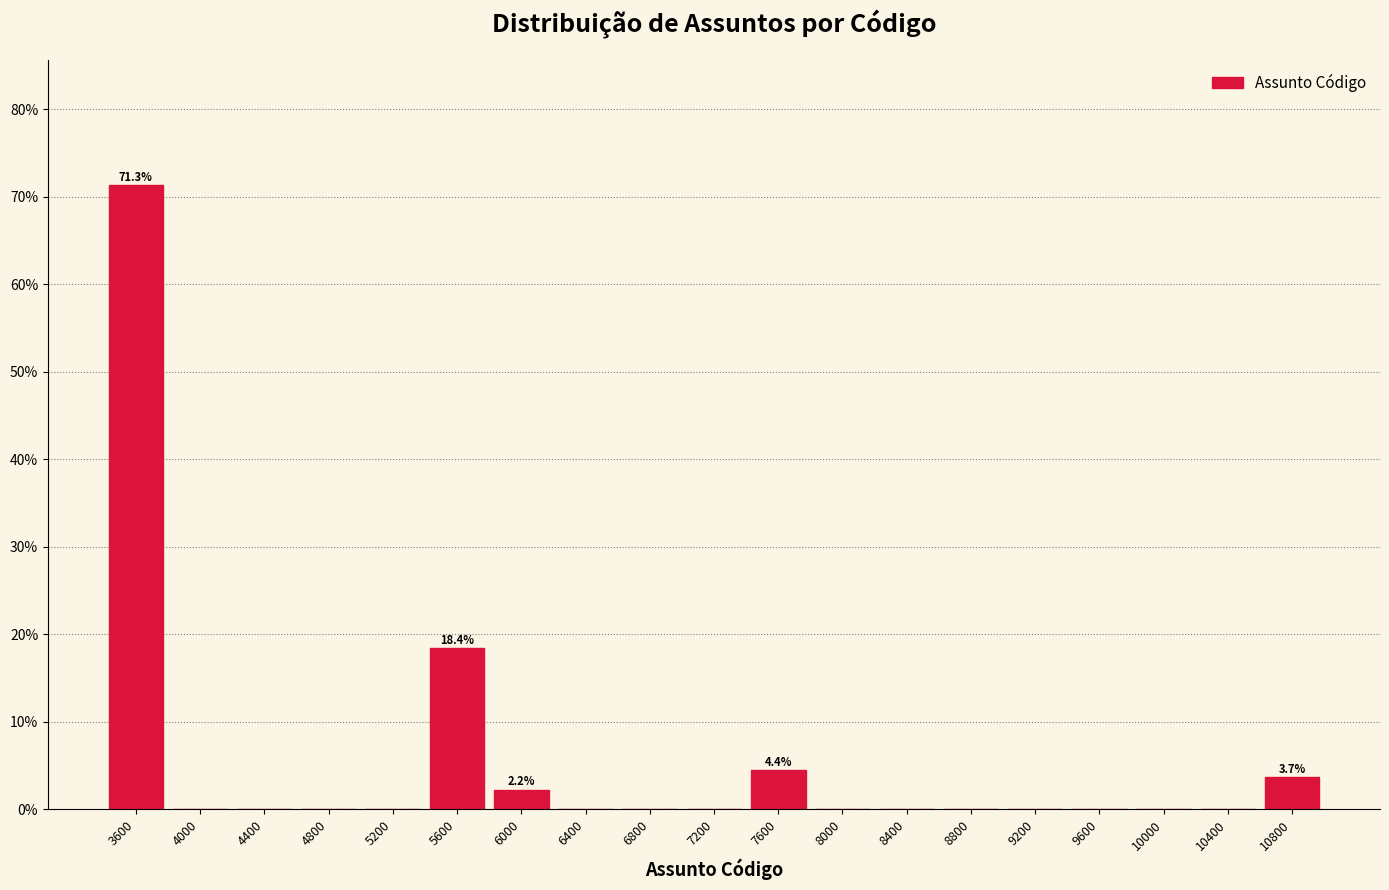

Which range on the x-axis has the tallest bar?

3400 to 3800